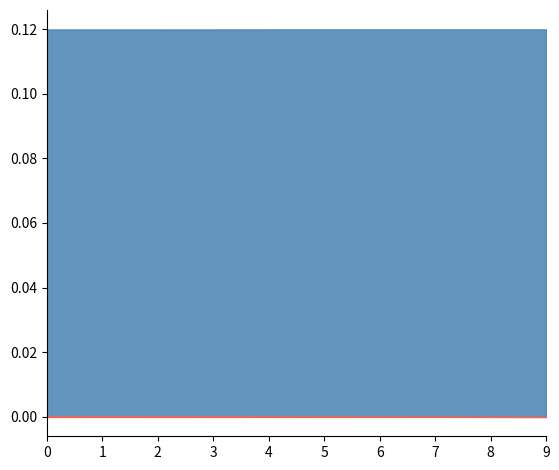

Does the chart have visible grid lines?

No